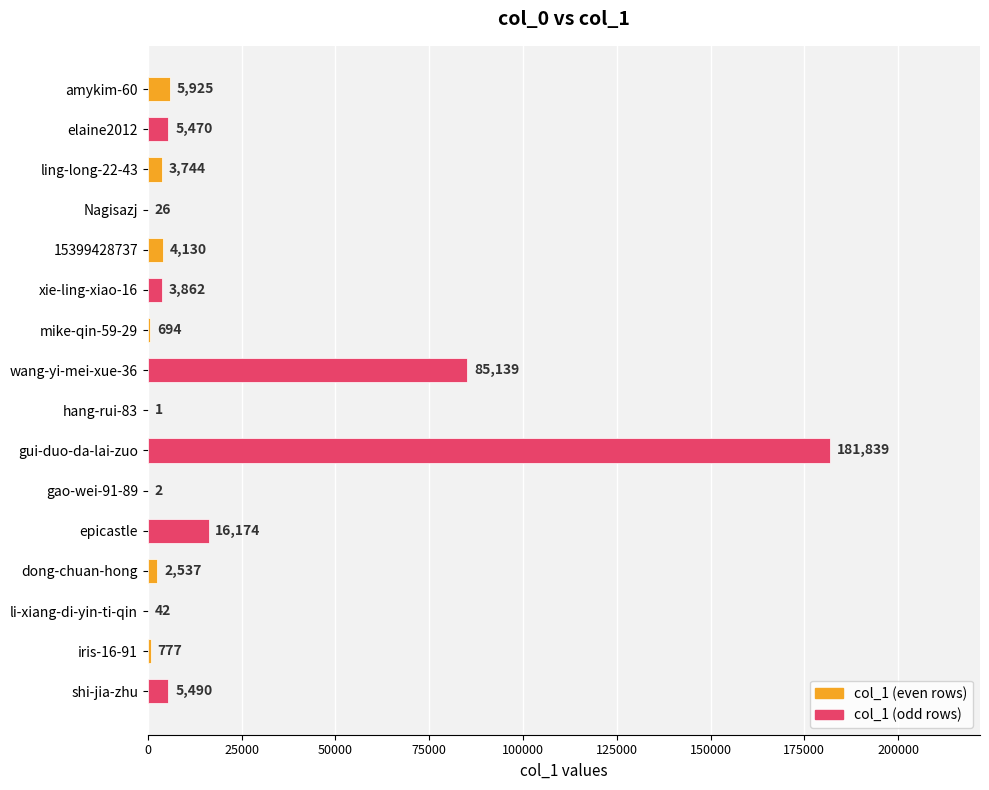

What is the greatest value displayed?

181839